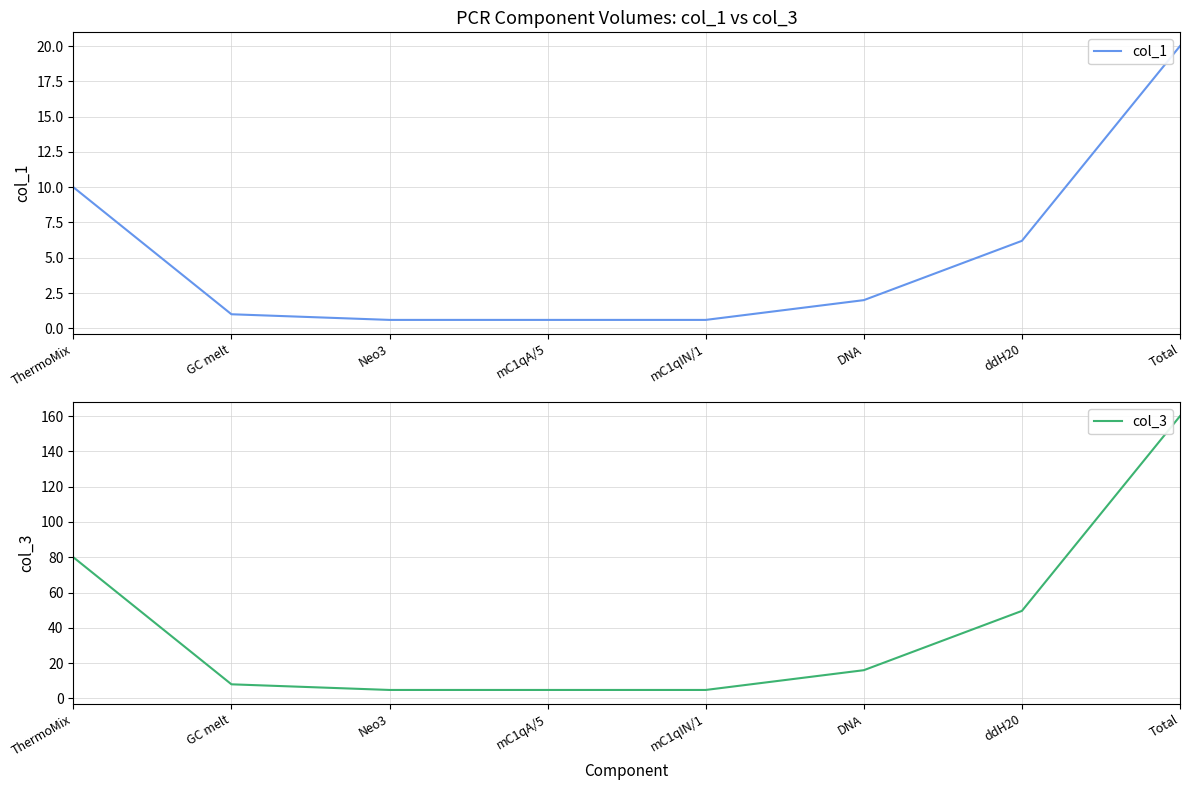

What are all the series names shown in the legend?

col_1, col_3